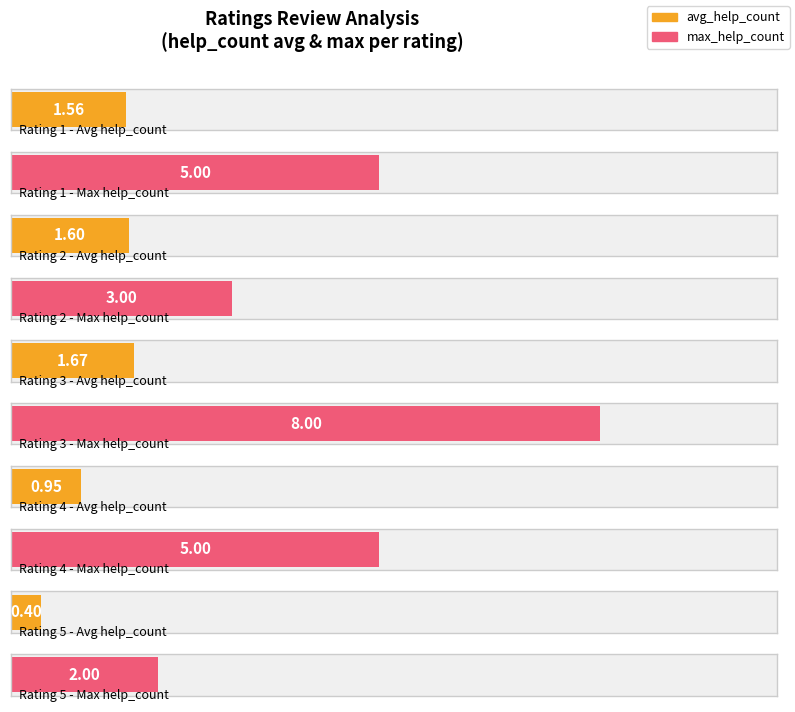

What is the value of the avg_help_count bar at the 2nd from the left?

1.6